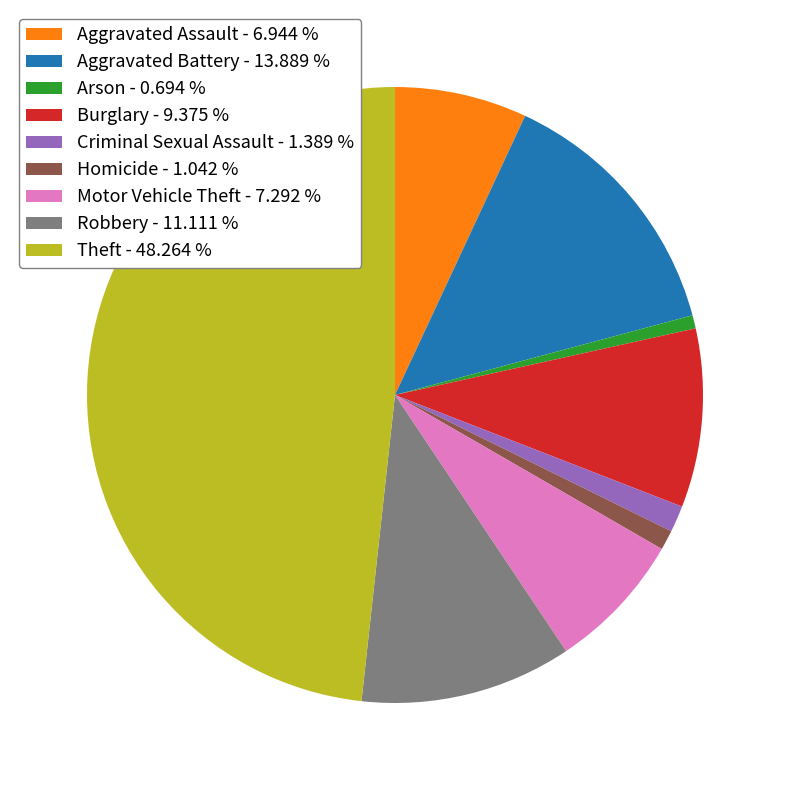

Combined, do Motor Vehicle Theft and Aggravated Battery account for over 50%?

No